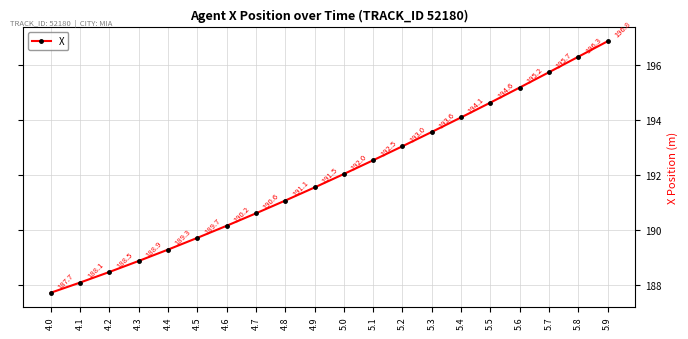

What is the greatest value displayed?

196.8